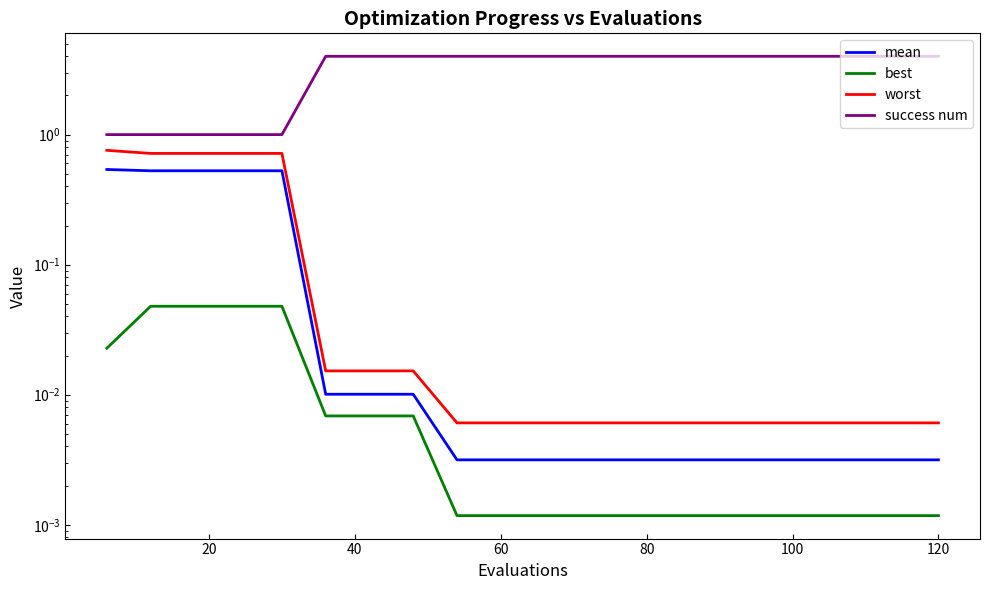

True or false: best and worst intersect in this chart.

False